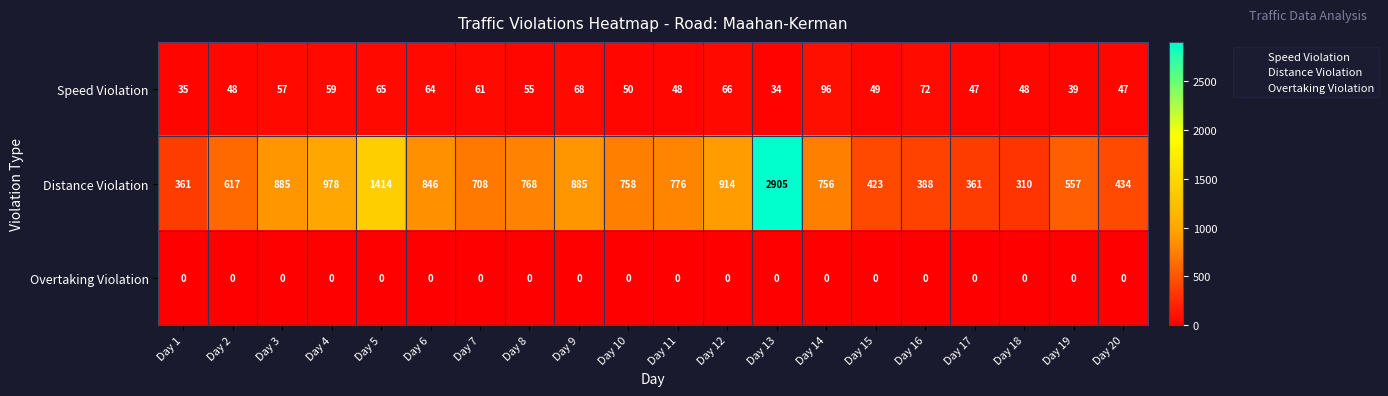

What is the sum of all Distance Violation values?

16044